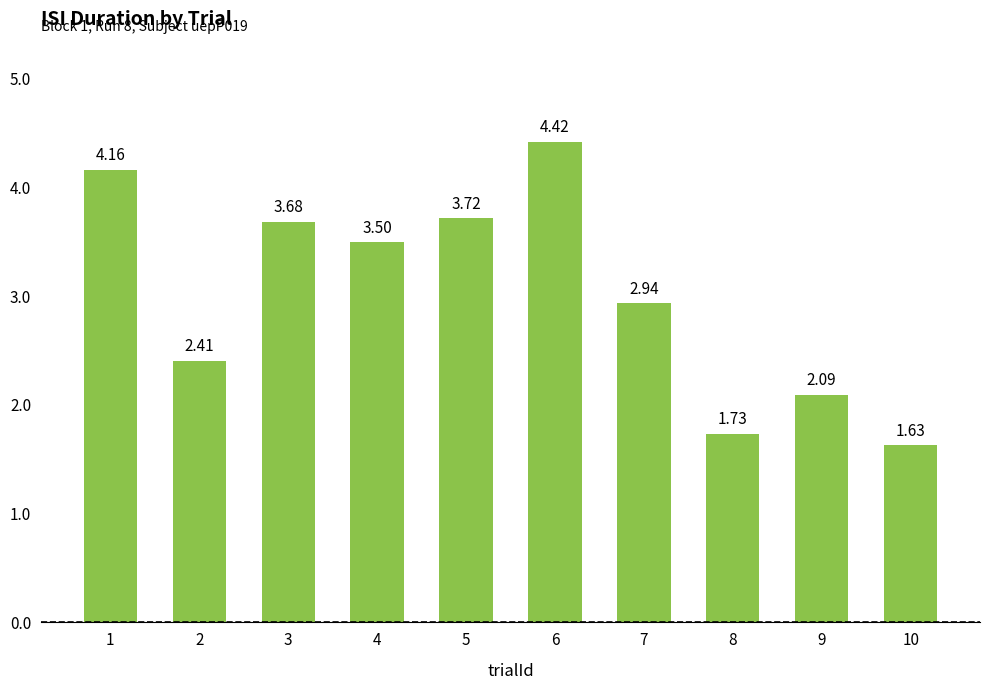

Which label corresponds to the smallest value in the chart?

10